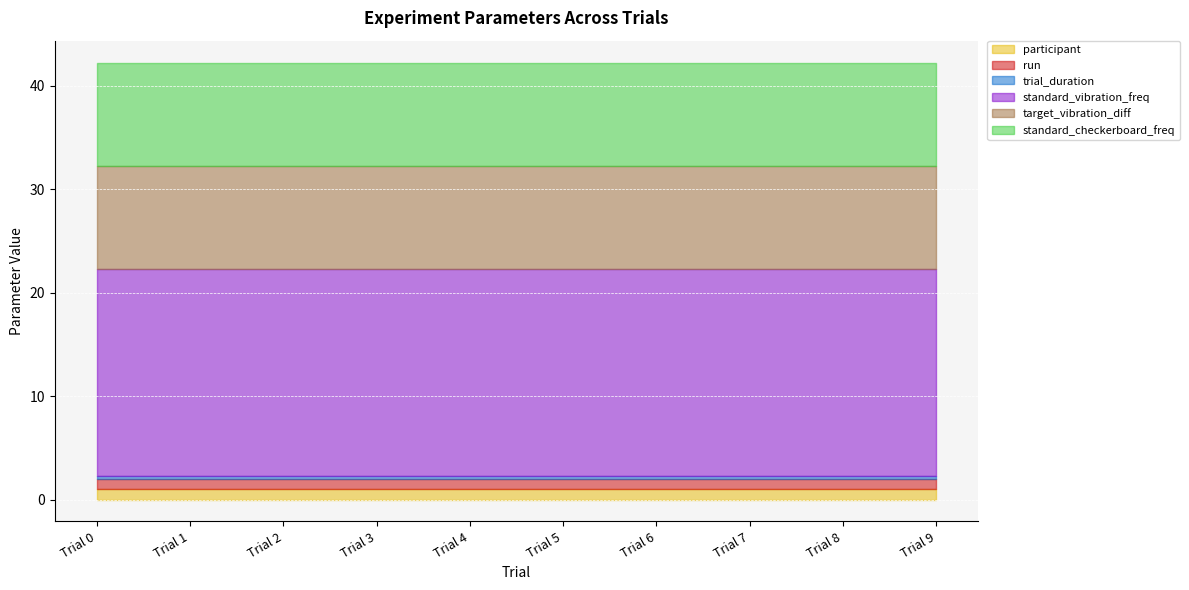

What is the lowest value of the run series?

1.0